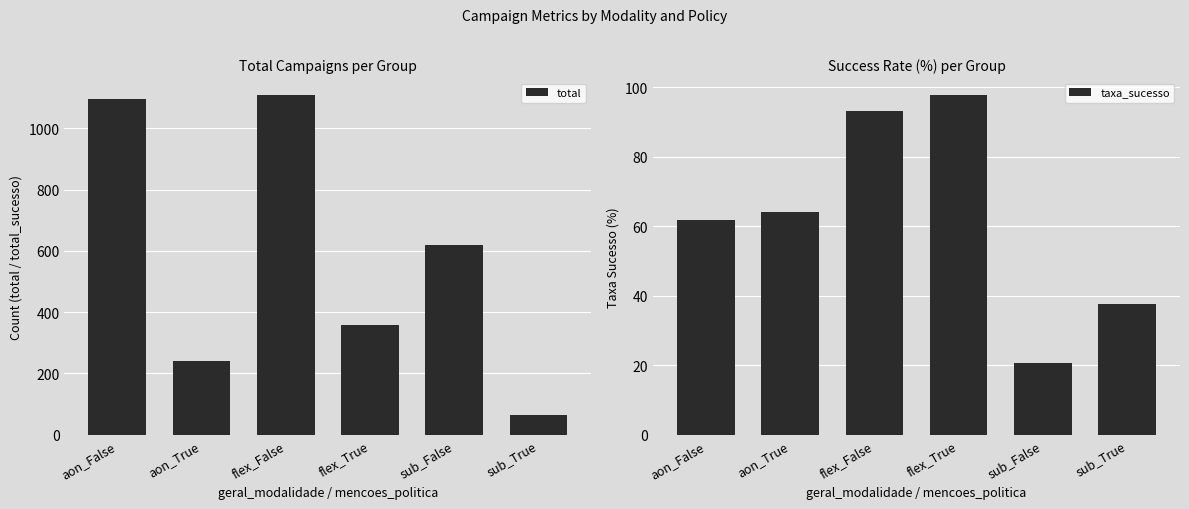

What value does the total series have at aon_False?

1095